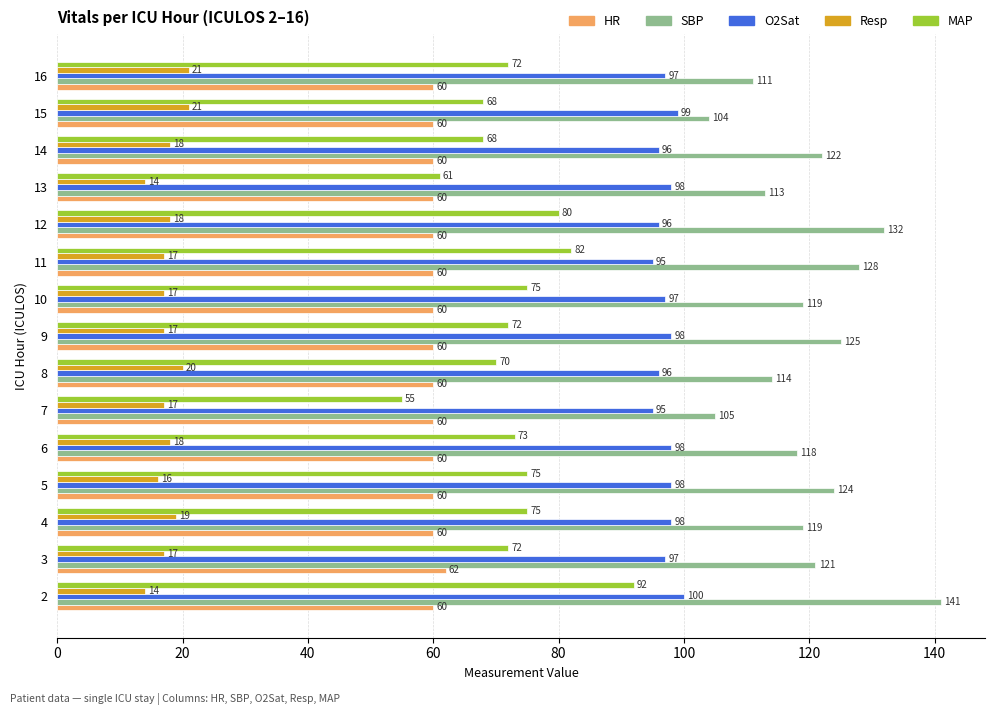

The SBP series shows 167 at 15. True or false?

False